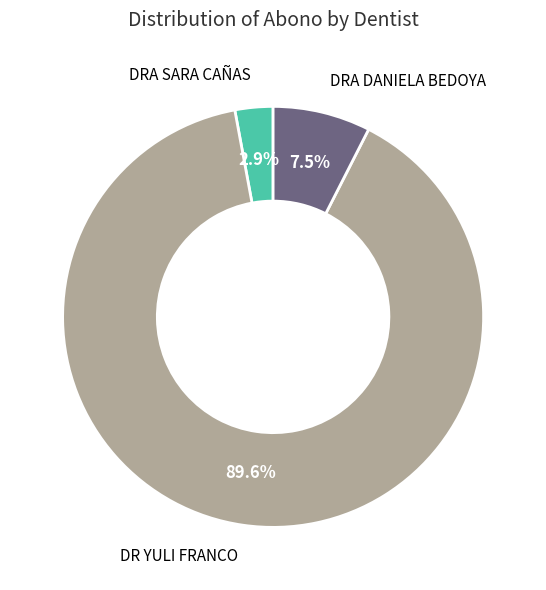

Does DR YULI FRANCO account for over 50% of the chart?

Yes